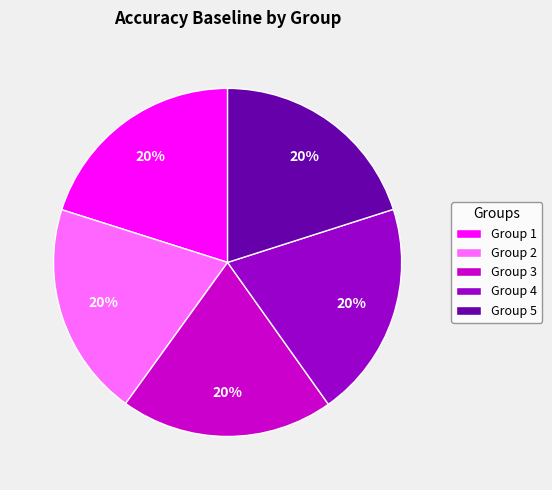

True or false: Group 2 accounts for 7% of the total.

False